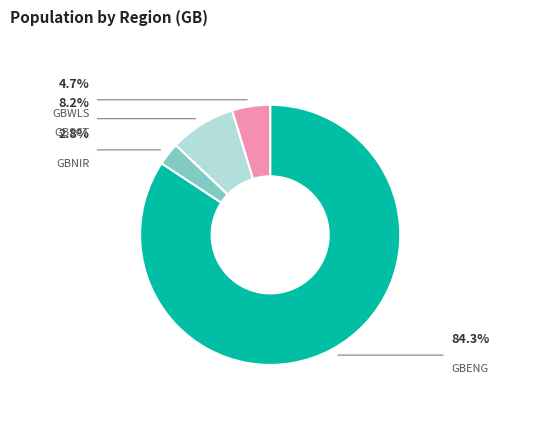

To the nearest percent, what is the difference between the GBENG and GBNIR slice percentages?

81%